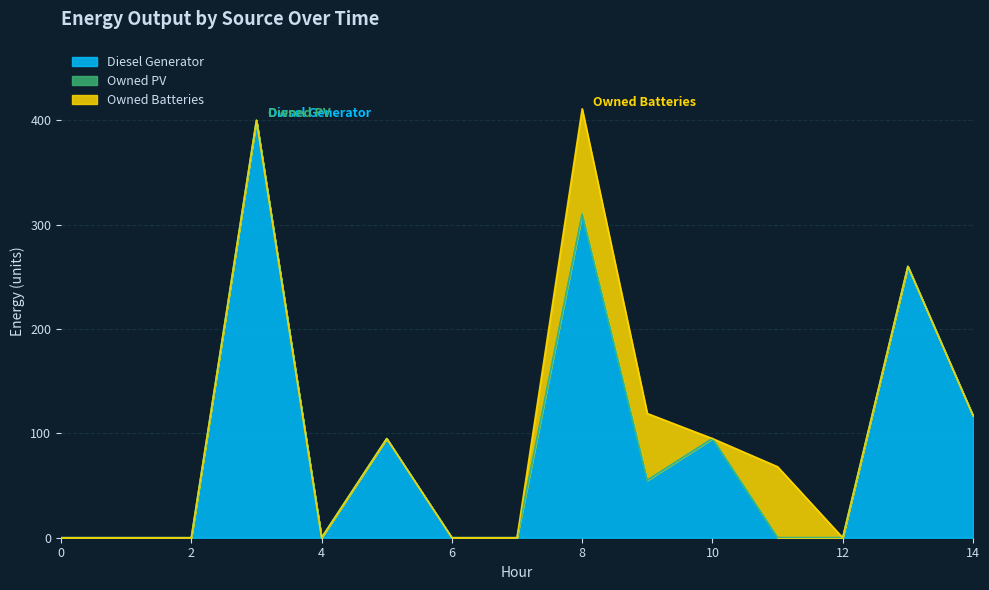

What is the maximum value shown in the chart?

400